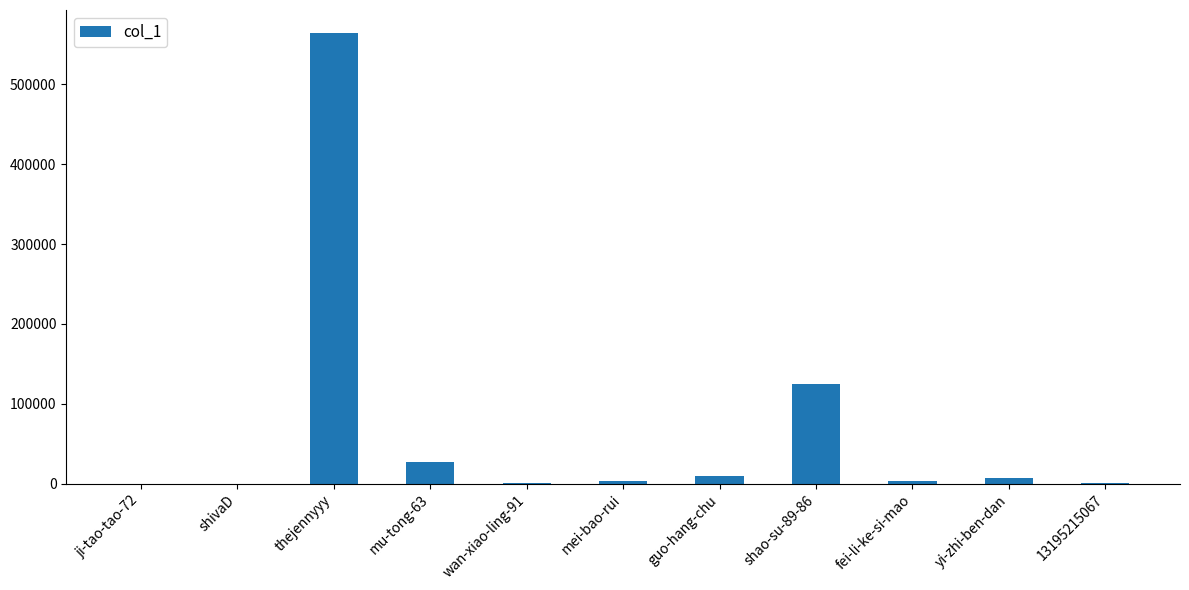

Count the number of categories in the chart.

11